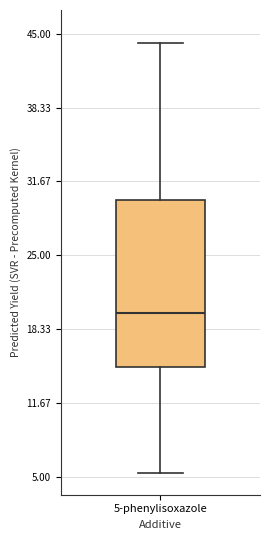

Where is the upper edge of the box for 5-phenylisoxazole on the y-axis? The values are not printed on the chart, so give them approximately, as read against the axis.

30